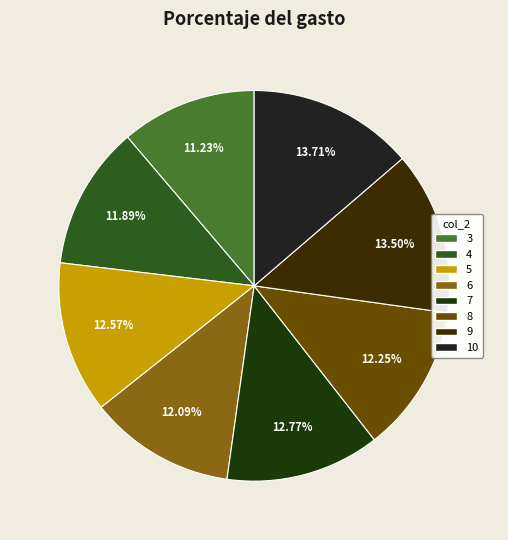

Which category has the biggest portion of the pie?

10